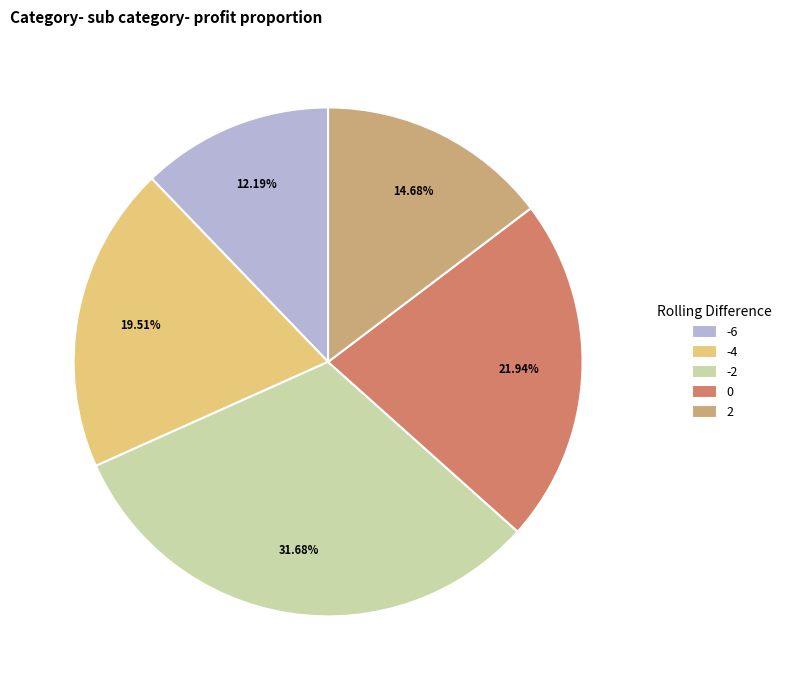

What is the ratio of the value at 0 to the value at -2?

0.7